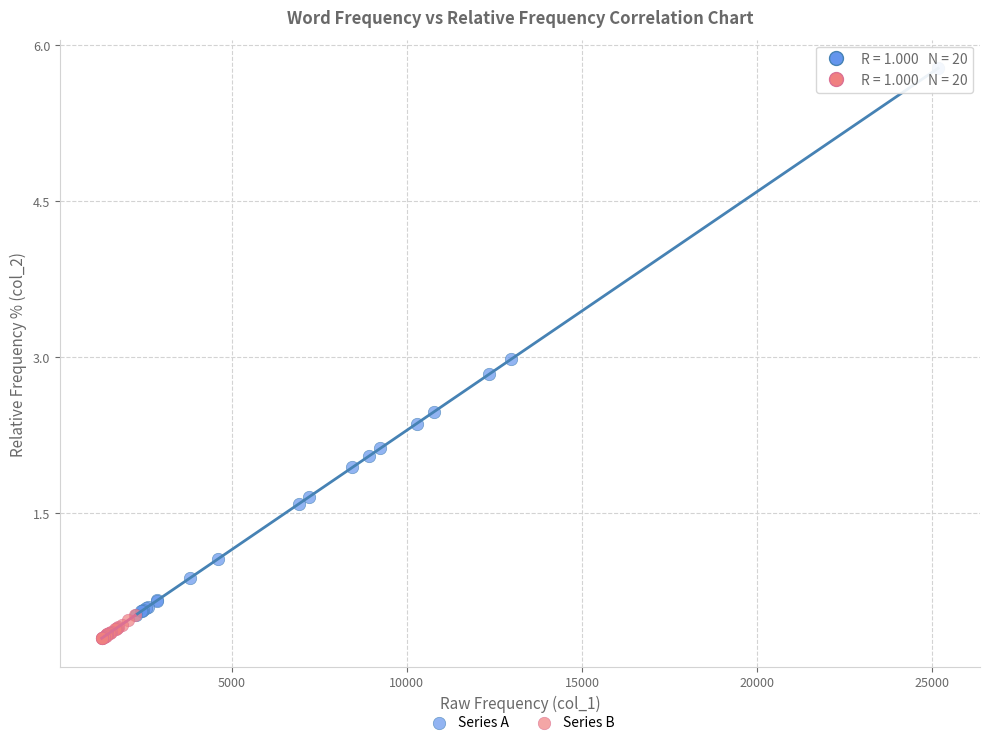

Which series has the widest spread of Y values?

Series A